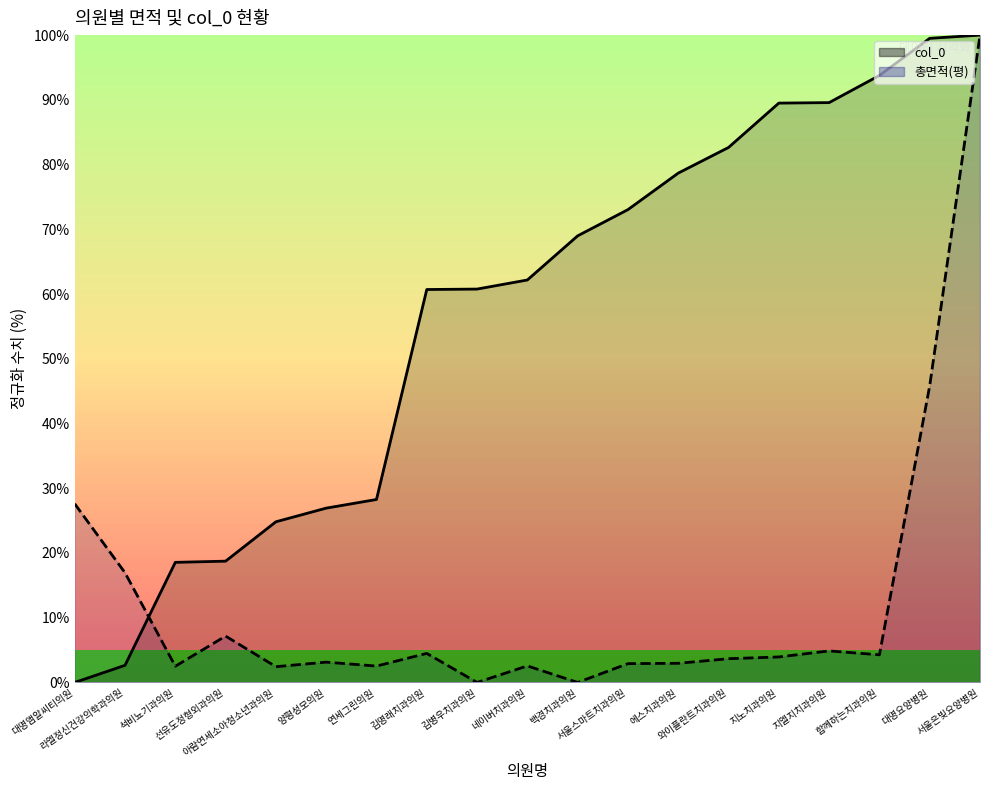

At which label does 총면적(평) (line) reach its minimum?

김병우치과의원